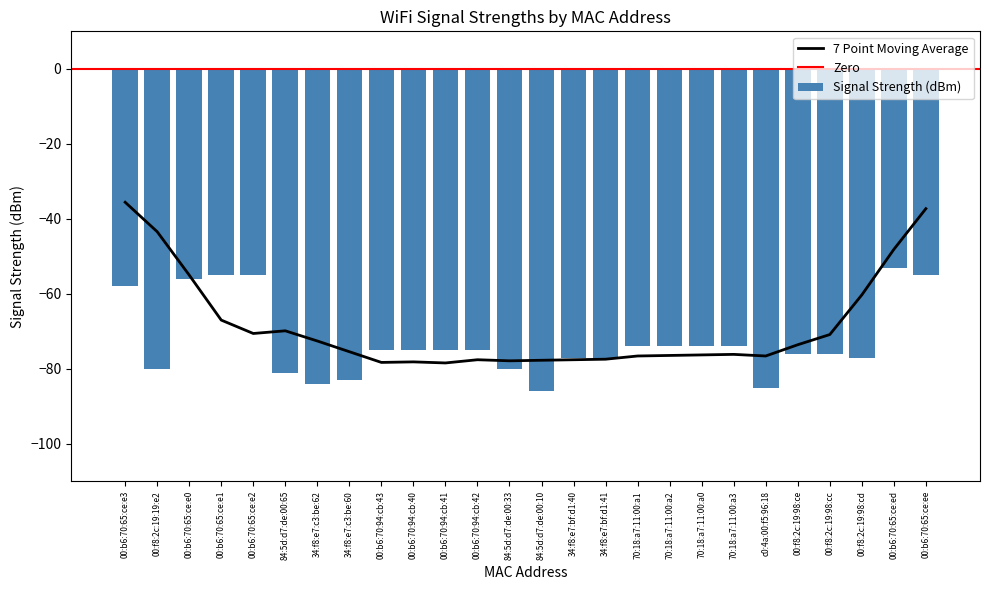

At which category does the chart reach its peak across all series?

00:b6:70:65:ce:ed